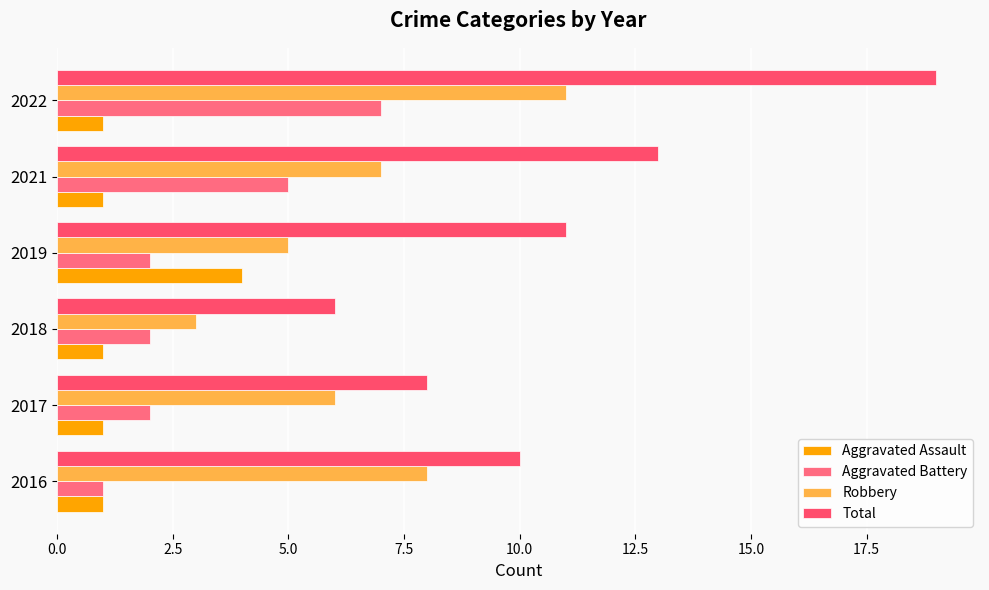

Which series has the largest range (max minus min)?

Total